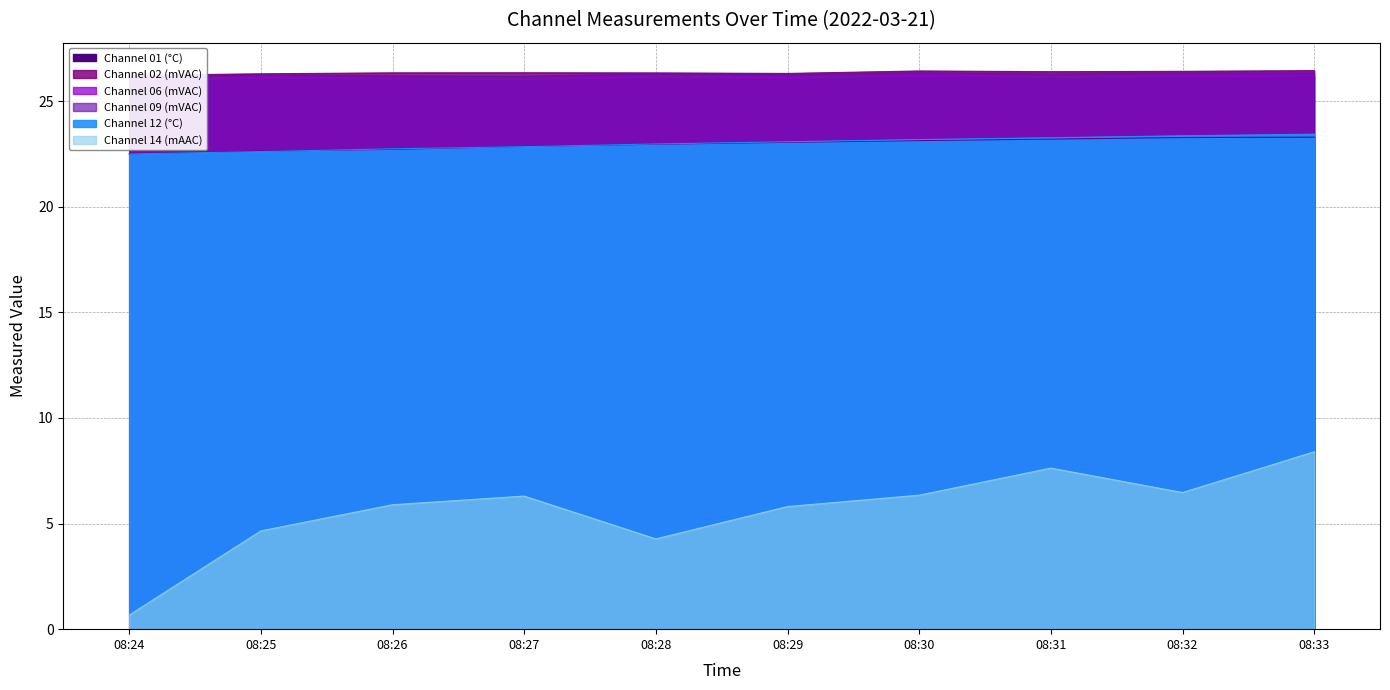

List the series in order of their peak value, lowest first.

Channel 14 (mAAC), Channel 01 (°C), Channel 12 (°C), Channel 06 (mVAC), Channel 09 (mVAC), Channel 02 (mVAC)